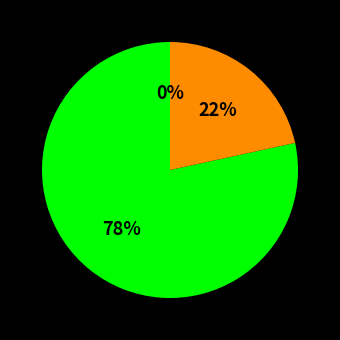

True or false: PB accounts for 65% of the total.

False